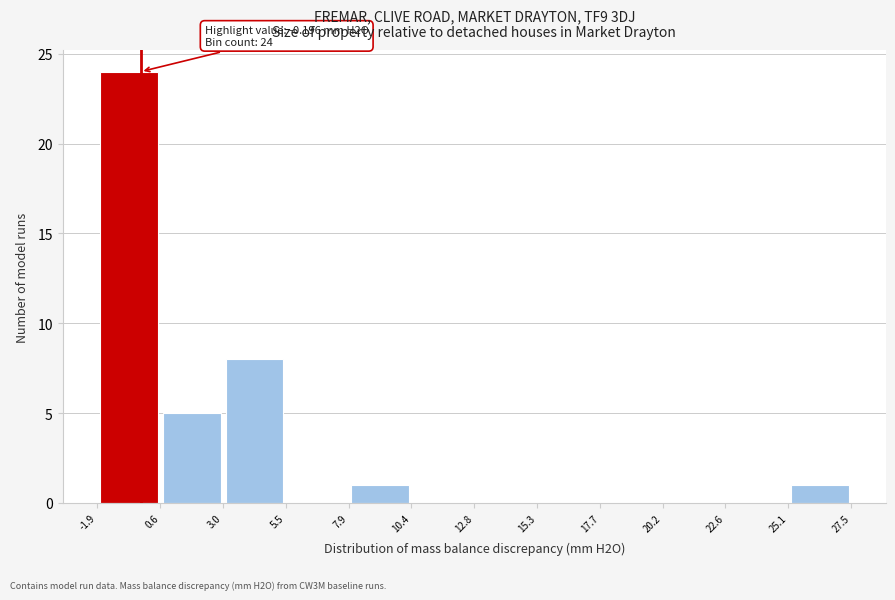

Over which range of the x-axis is the bar tallest?

-1.9 to 0.6